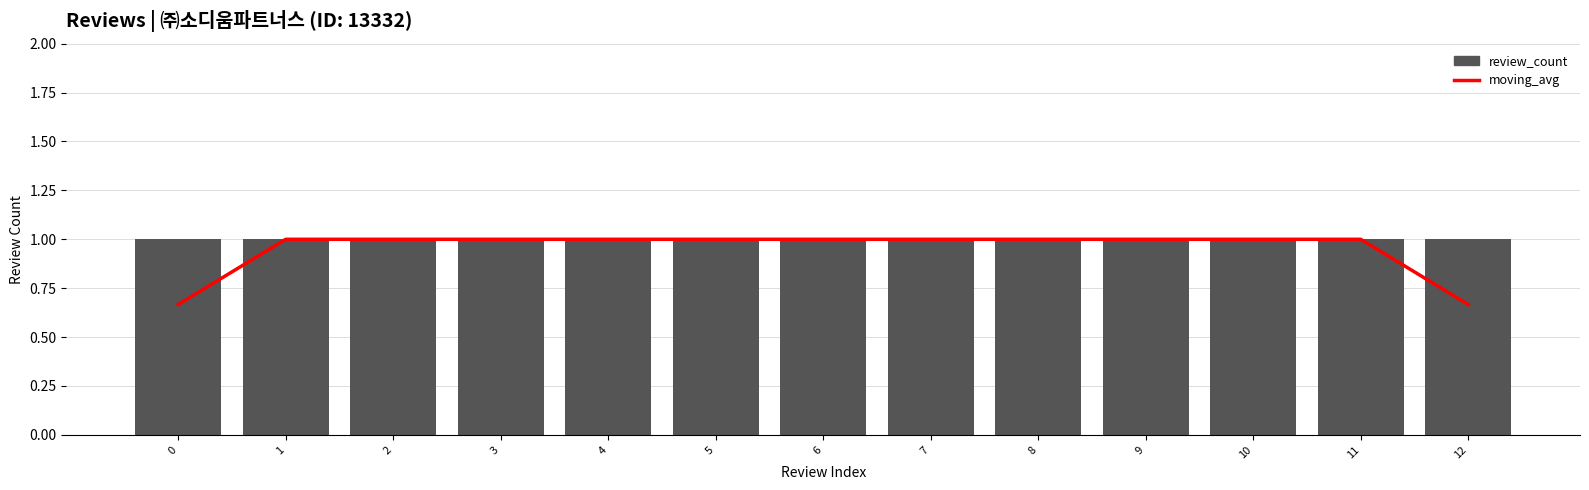

Rank the series by their average value, from highest to lowest.

review_count, moving_avg